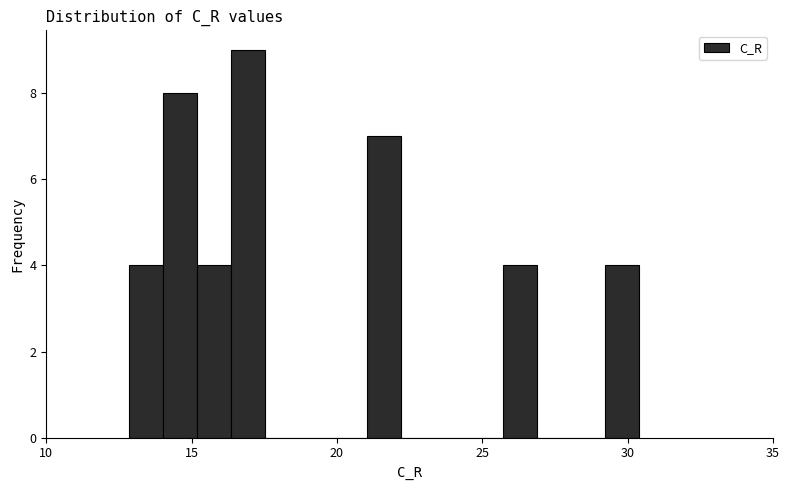

Read against the x-axis, roughly where is the centre of the tallest bar?

17.0